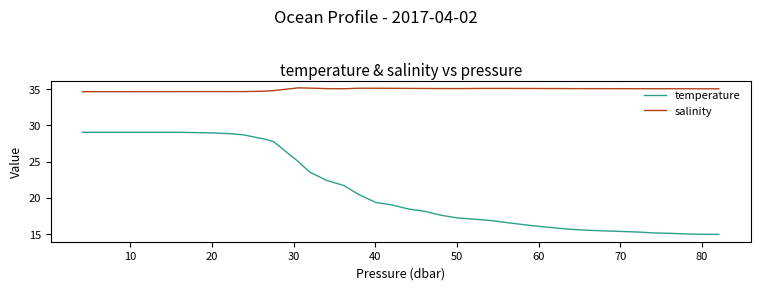

What is the difference between the maximum and minimum values in the salinity series?

0.5